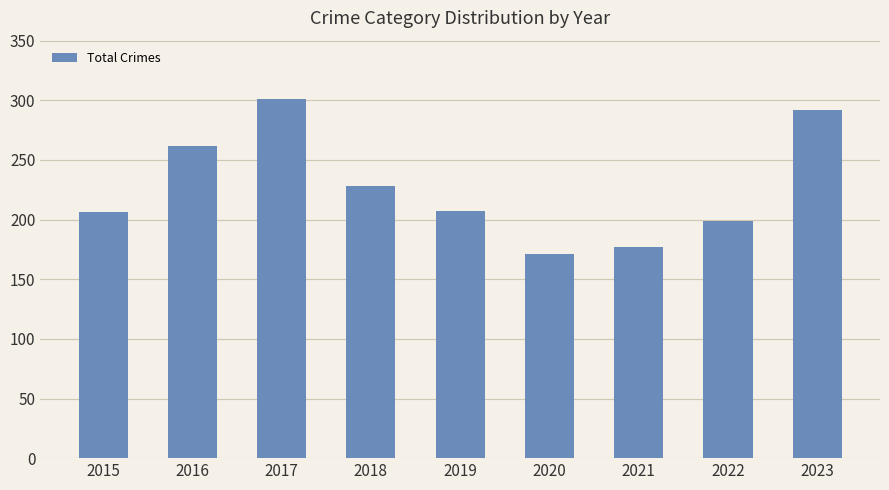

True or false: the data shows 358 at 2022.

False